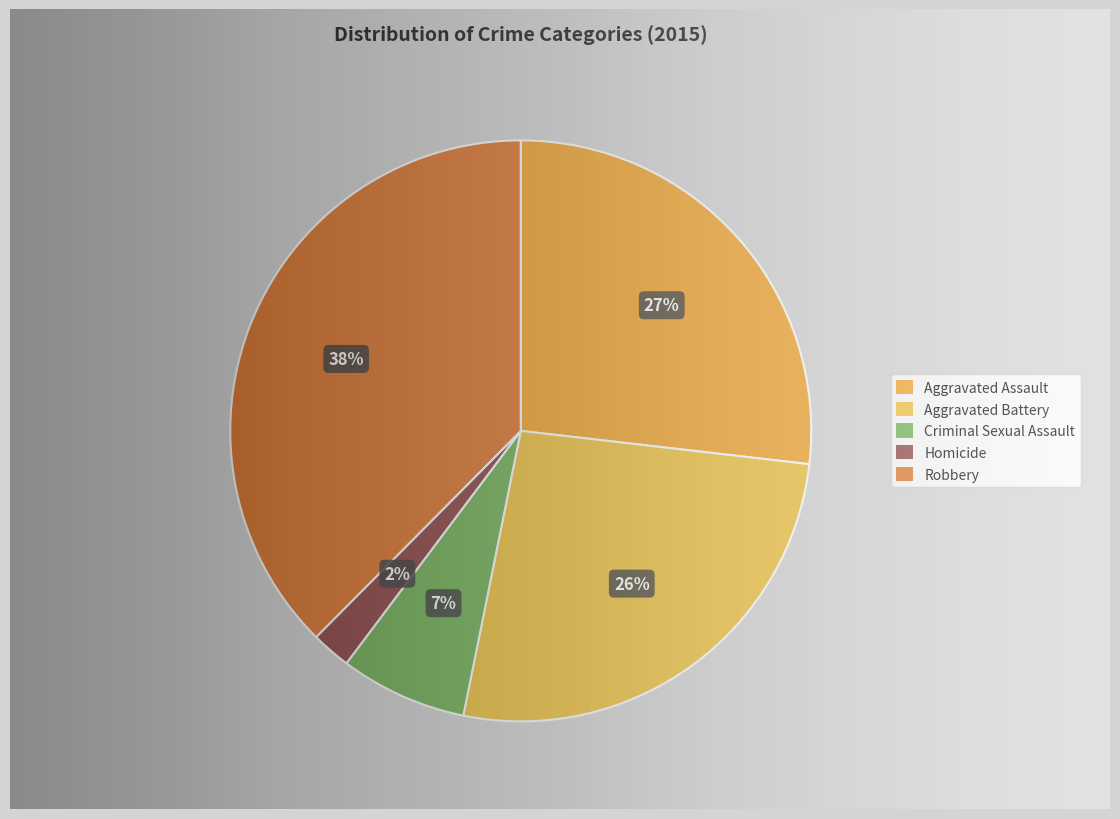

What portion of the pie excludes Aggravated Battery?

73.7%